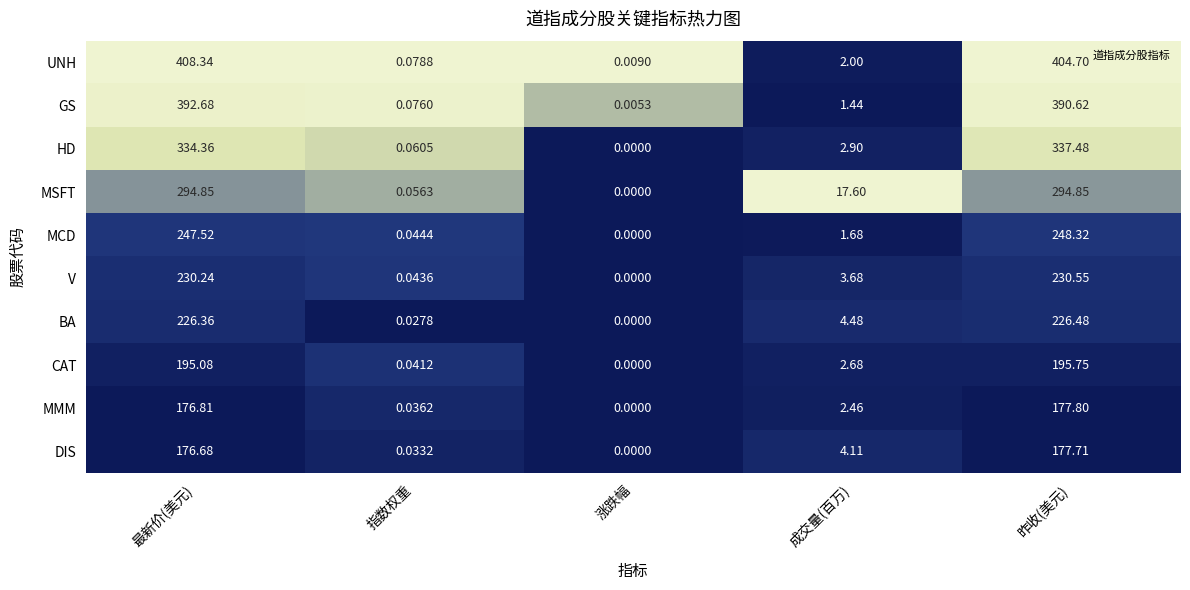

At which category is the sum across all series the highest?

昨收(美元)